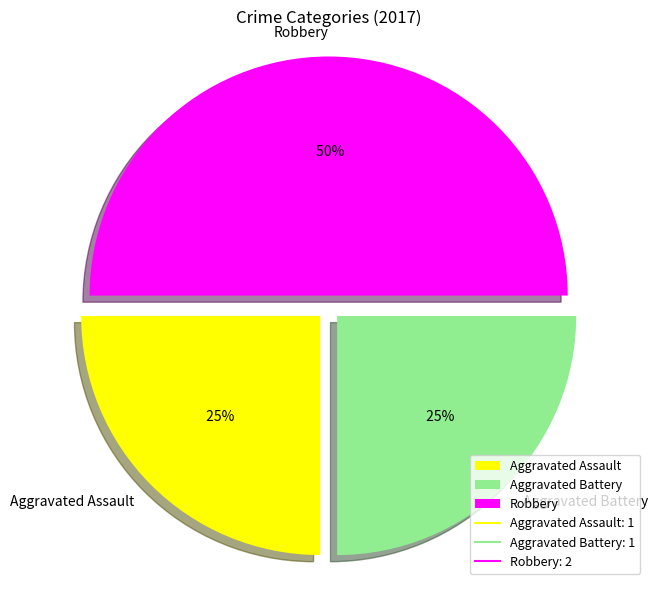

Which slice is the largest?

Robbery